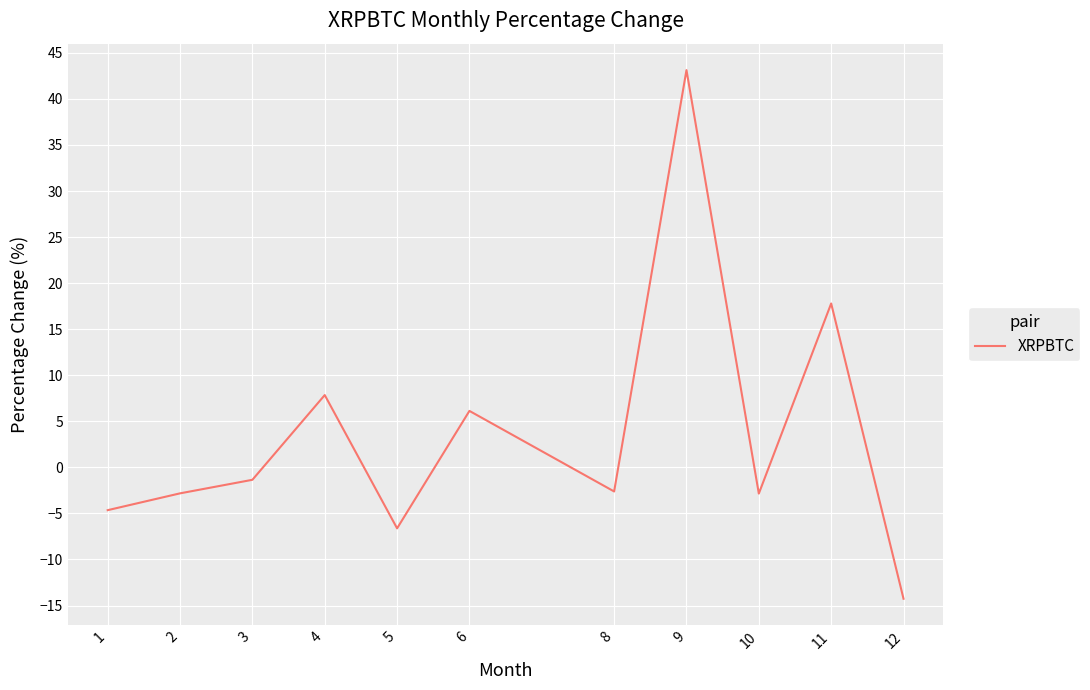

How many lines are shown in the chart?

1